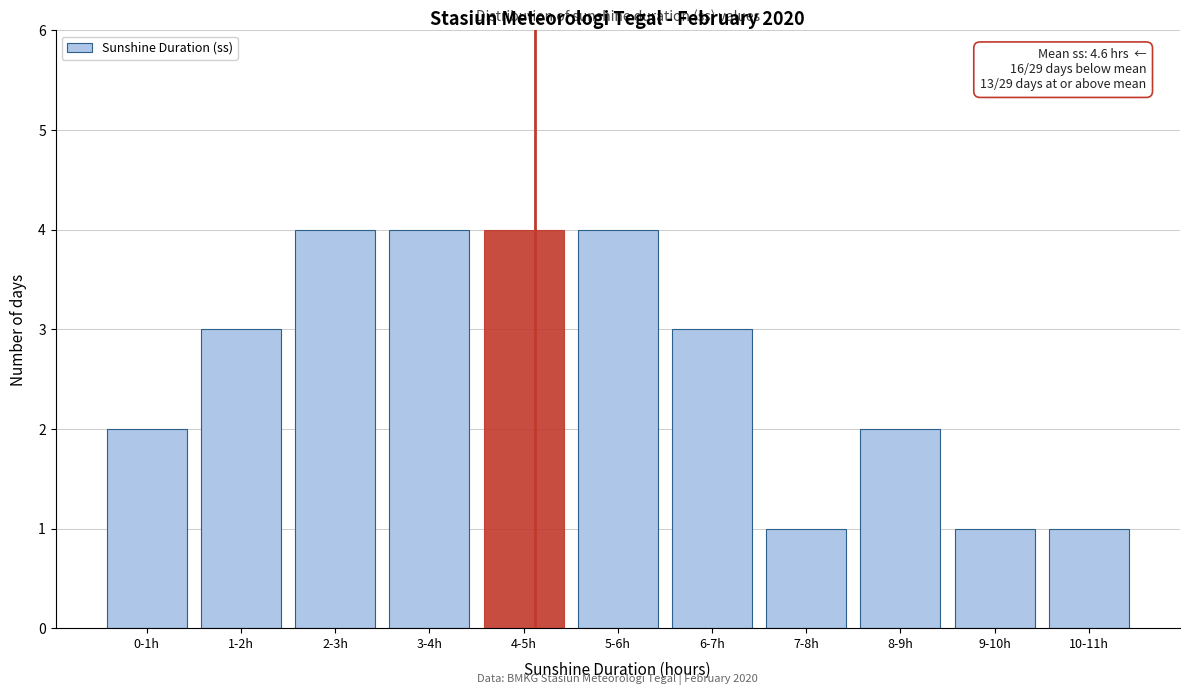

Reading left to right, list all the values displayed in this chart.

2	3	4	4	4	4	3	1	2	1	1